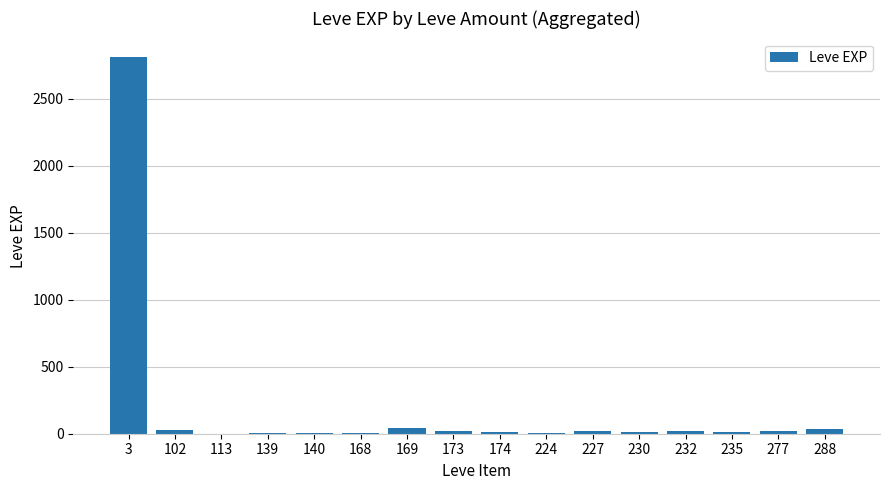

The chart shows a value of 13 at 235. True or false?

True